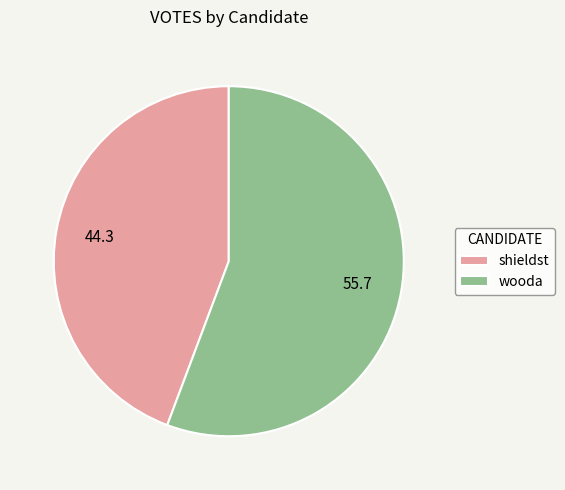

Which slice is the smallest?

shieldst